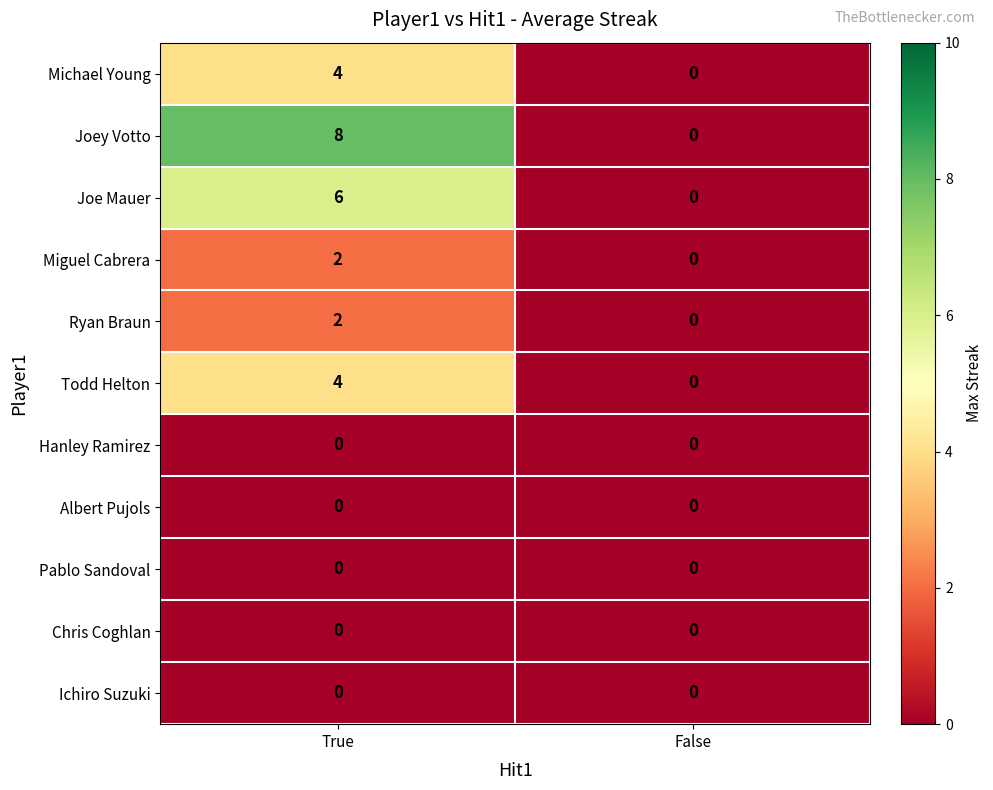

Which series has the largest total across all categories?

Joey Votto